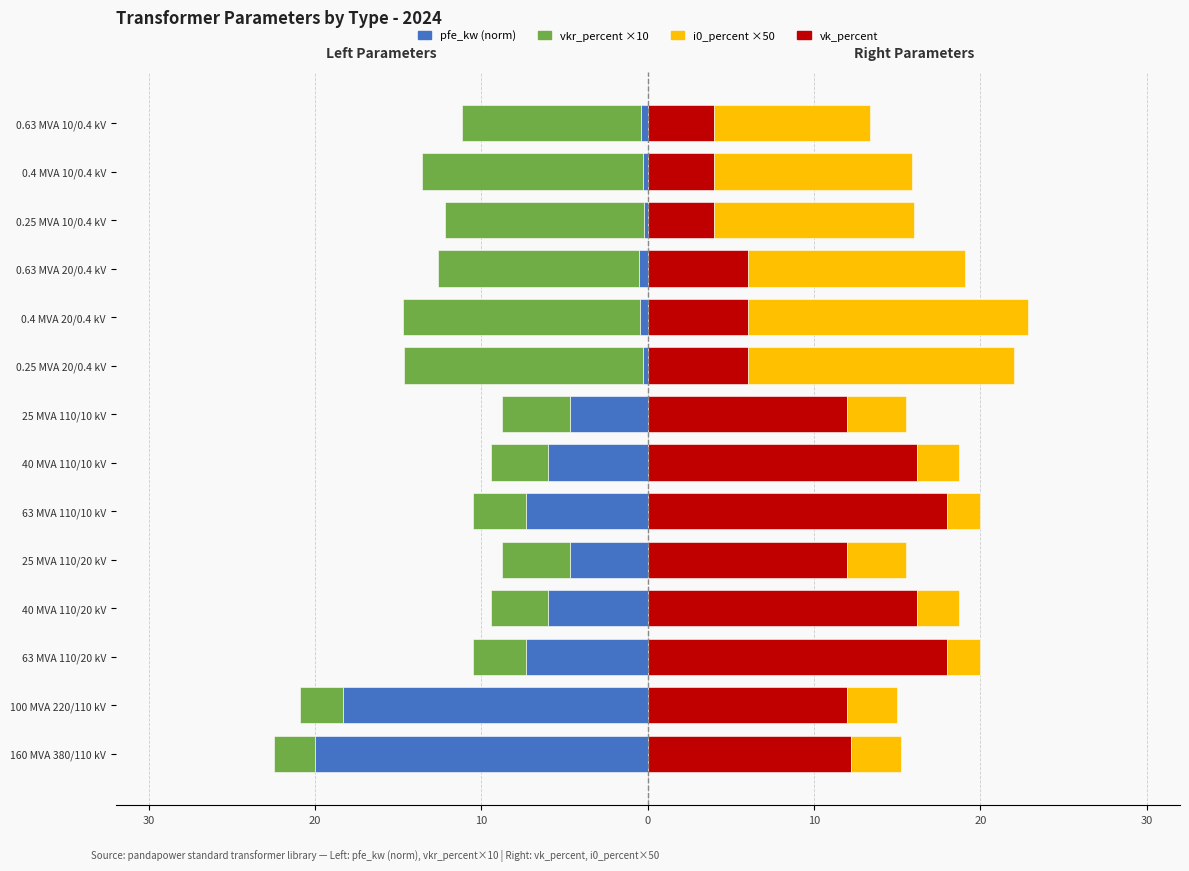

The i0_percent ×50 series shows 9.4 at 0.63 MVA 10/0.4 kV. True or false?

True